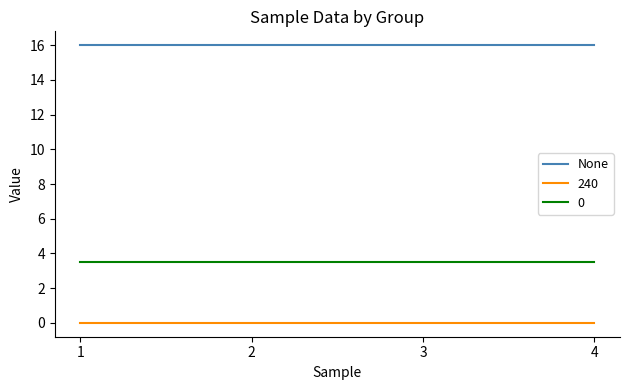

What is the spread (max minus min) of values at 4?

16.0